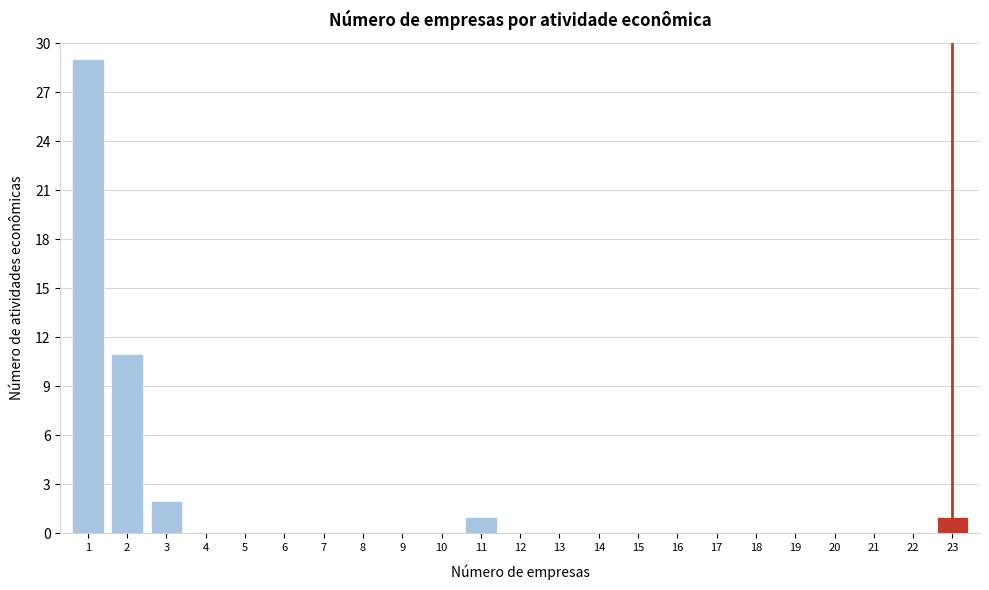

Reading left to right, extract all data points from this chart.

1=29	2=11	3=2	4=0	5=0	6=0	7=0	8=0	9=0	10=0	11=1	12=0	13=0	14=0	15=0	16=0	17=0	18=0	19=0	20=0	21=0	22=0	23=1